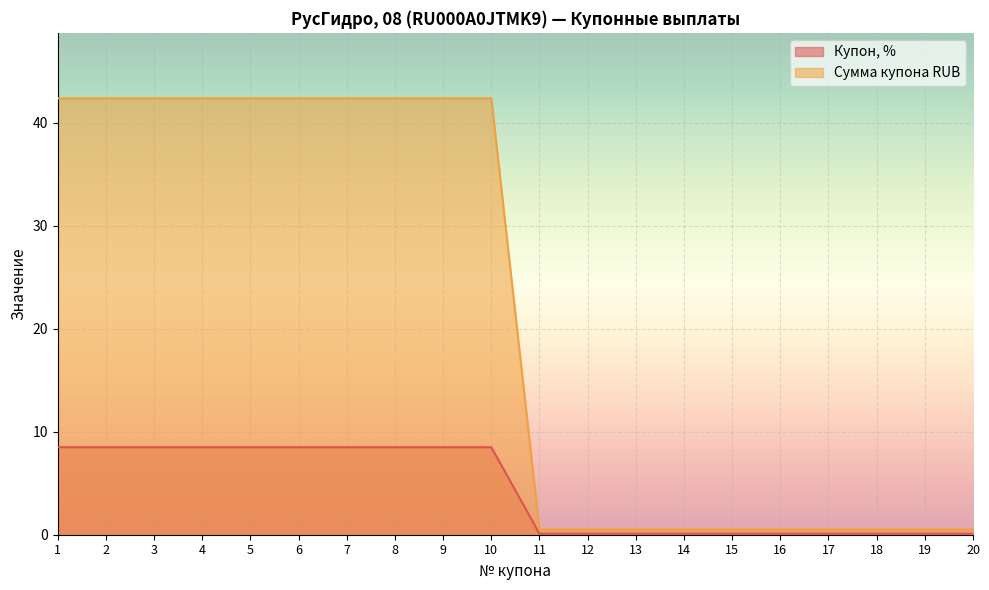

Reading right to left, what are all the values shown in this chart?

Купон, %: 20=0.1	19=0.1	18=0.1	17=0.1	16=0.1	15=0.1	14=0.1	13=0.1	12=0.1	11=0.1	10=8.5	9=8.5	8=8.5	7=8.5	6=8.5	5=8.5	4=8.5	3=8.5	2=8.5	1=8.5
Сумма купона RUB: 20=0.5	19=0.5	18=0.5	17=0.5	16=0.5	15=0.5	14=0.5	13=0.5	12=0.5	11=0.5	10=42.4	9=42.4	8=42.4	7=42.4	6=42.4	5=42.4	4=42.4	3=42.4	2=42.4	1=42.4